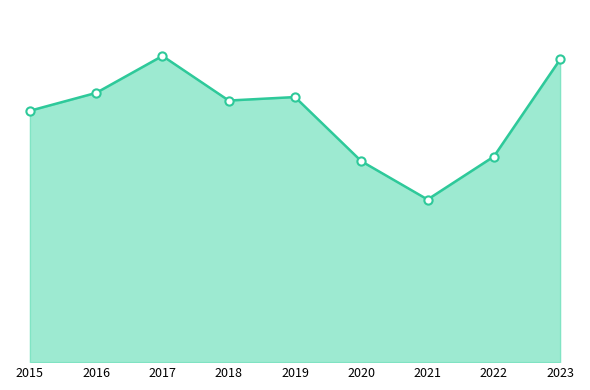

What is the change in value from 2016 to 2021?

-459